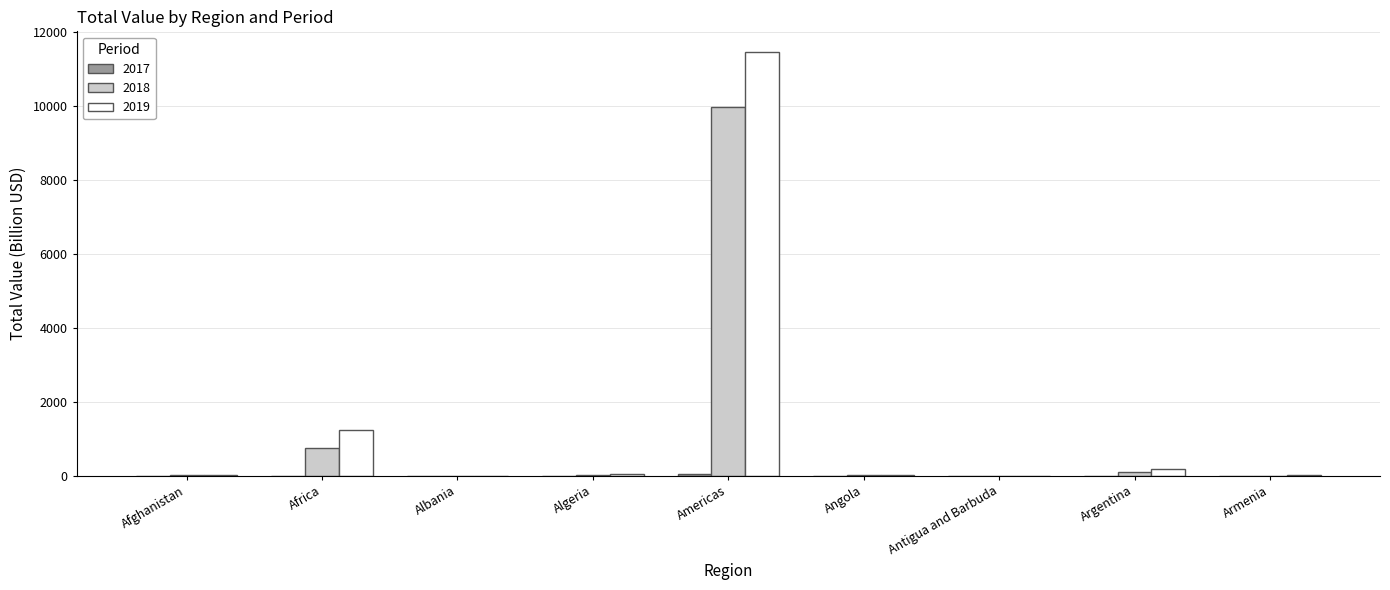

At which label is 2019 closest to 5724?

Africa